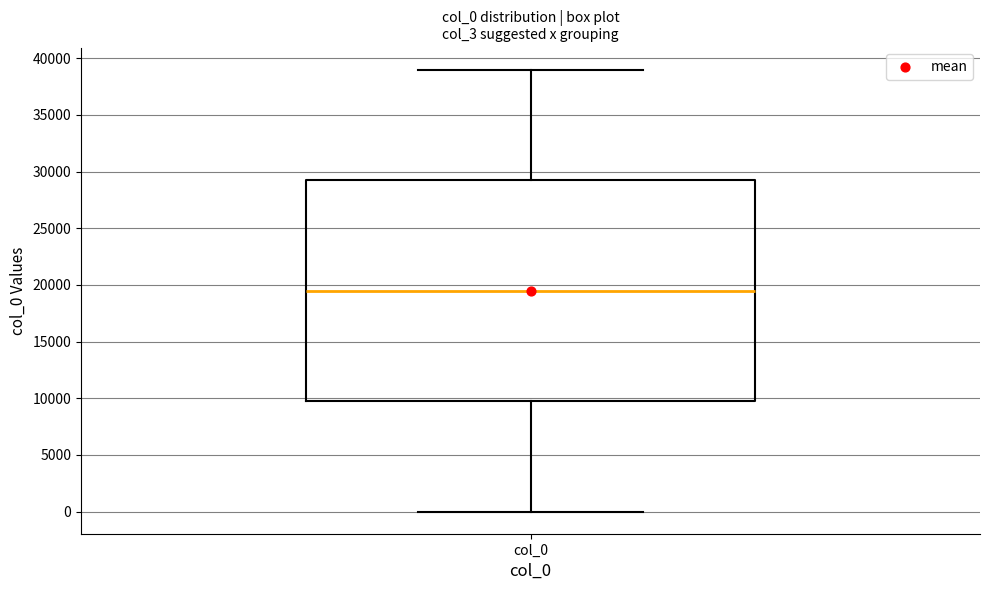

Read this box plot against the y-axis: the position of the median line, the range covered by the box, and the ends of both whiskers. The values are not printed on the chart, so give them approximately, as read against the axis.

median 19500, box 10000 to 29500, whiskers 0 to 39000